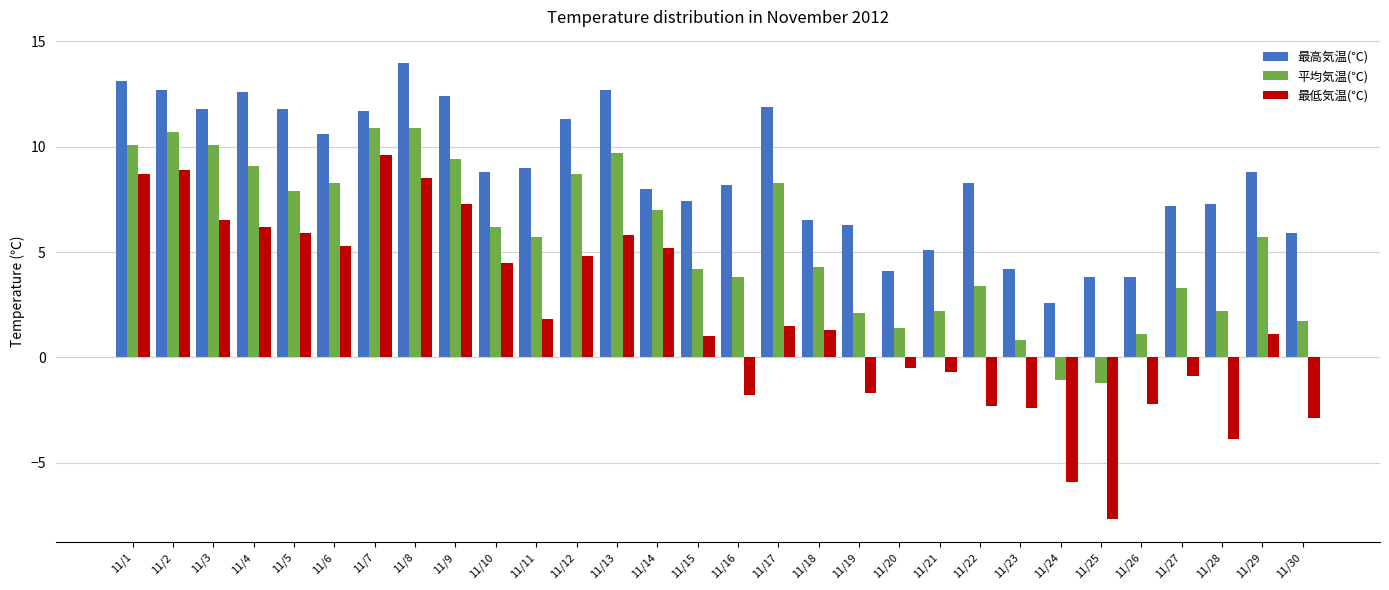

How many series are shown in this chart?

3